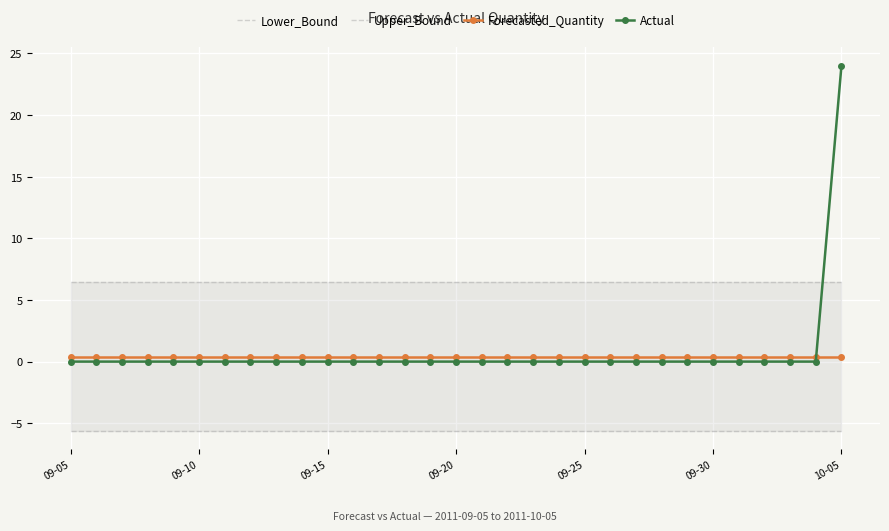

What is the difference between the highest and lowest values at 7?

12.0